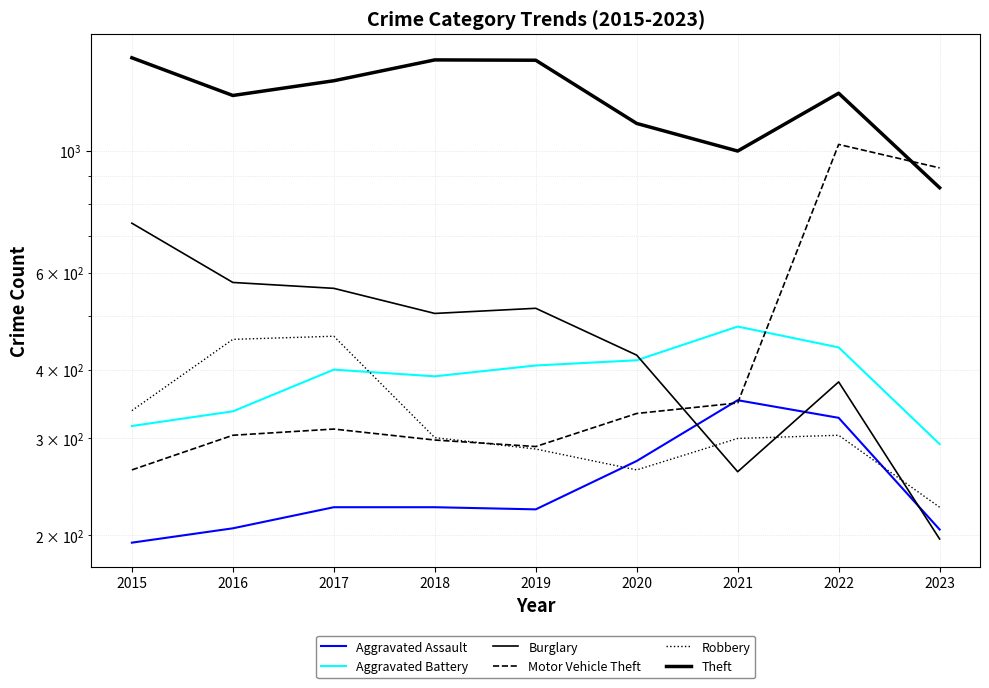

What is the average value of the Burglary series?

462